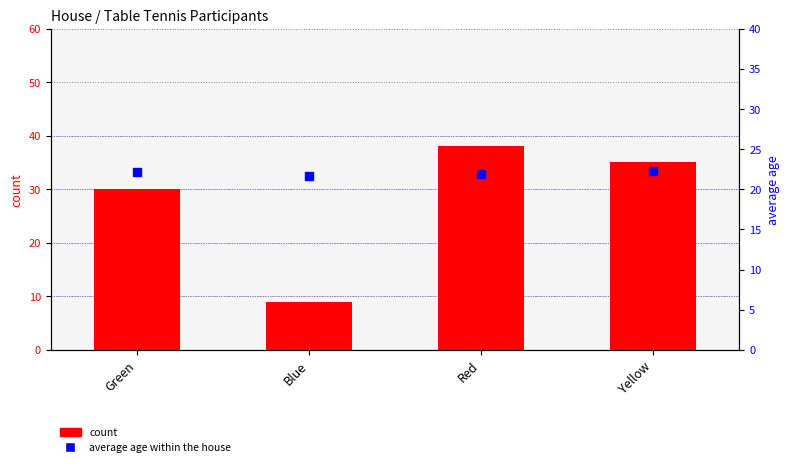

At how many categories does at least one series exceed 11?

4